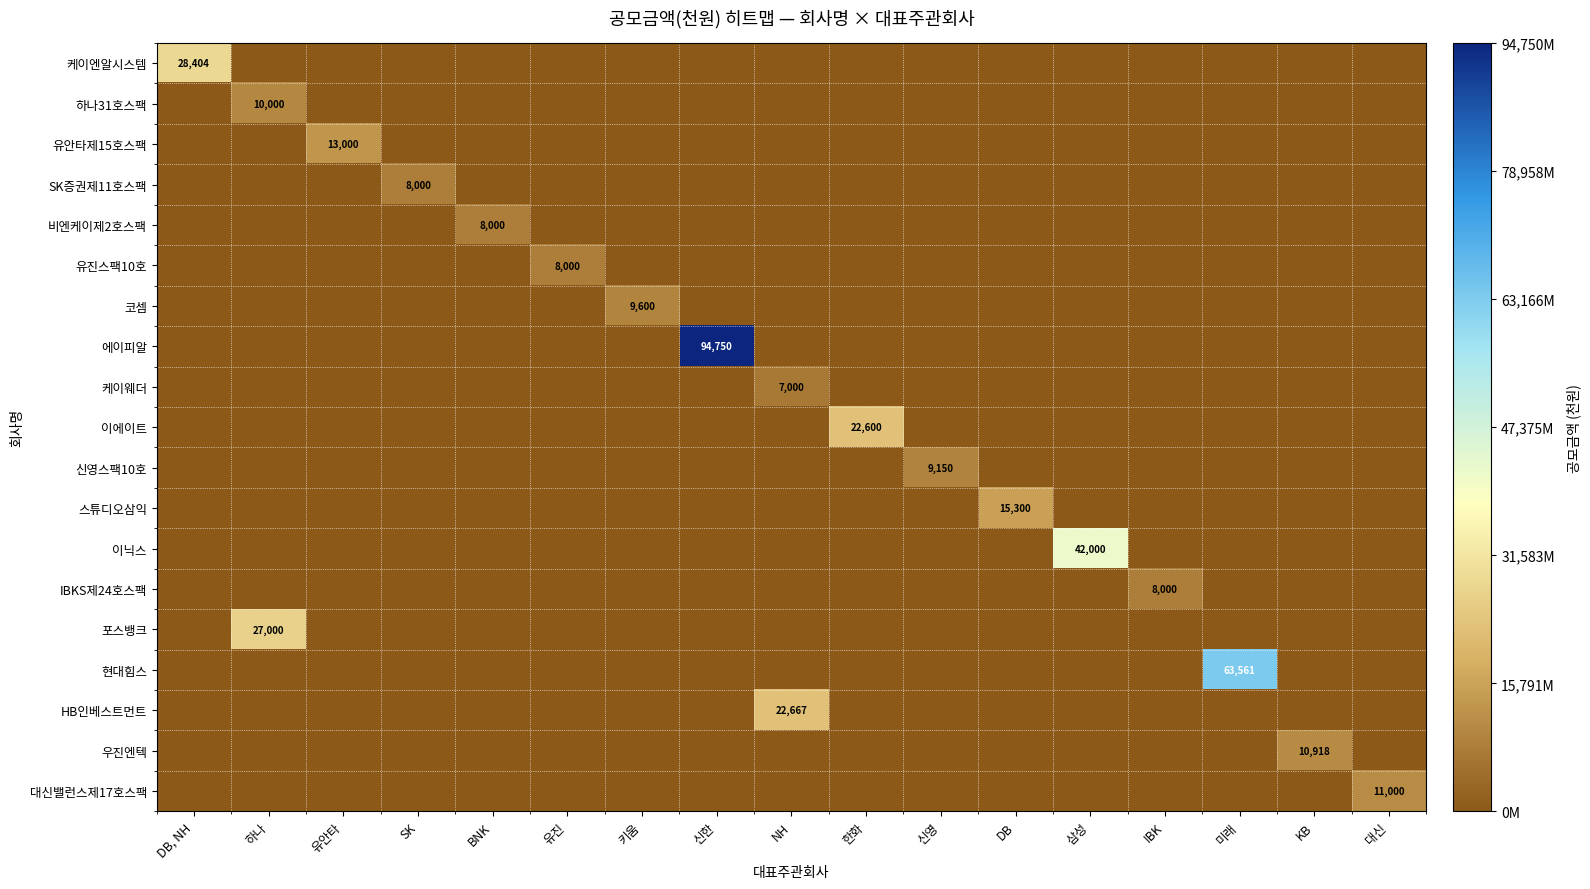

At which label does 하나31호스팩 reach its minimum?

DB, NH